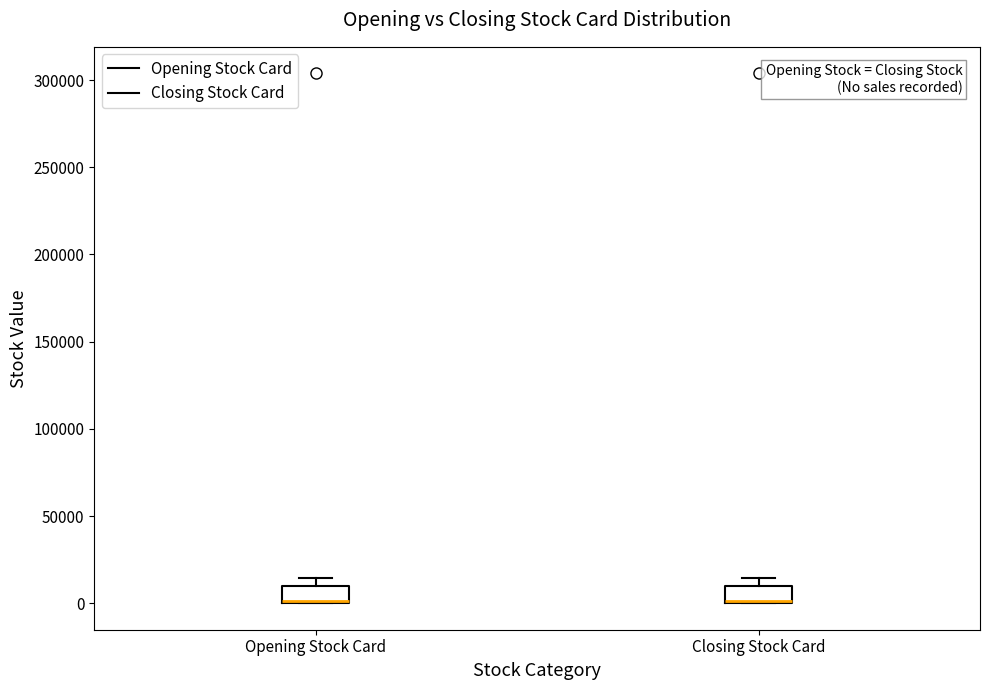

Reading left to right, transcribe this box plot: for each box, give where its median line is, the range the box spans, and where its two whiskers end, as read against the y-axis. The values are not printed on the chart, so give them approximately, as read against the axis.

Opening Stock Card: median 0 (drawn on the box's lower edge), box 0 to 10000, whiskers 0 to 15000
Closing Stock Card: median 0 (drawn on the box's lower edge), box 0 to 10000, whiskers 0 to 15000